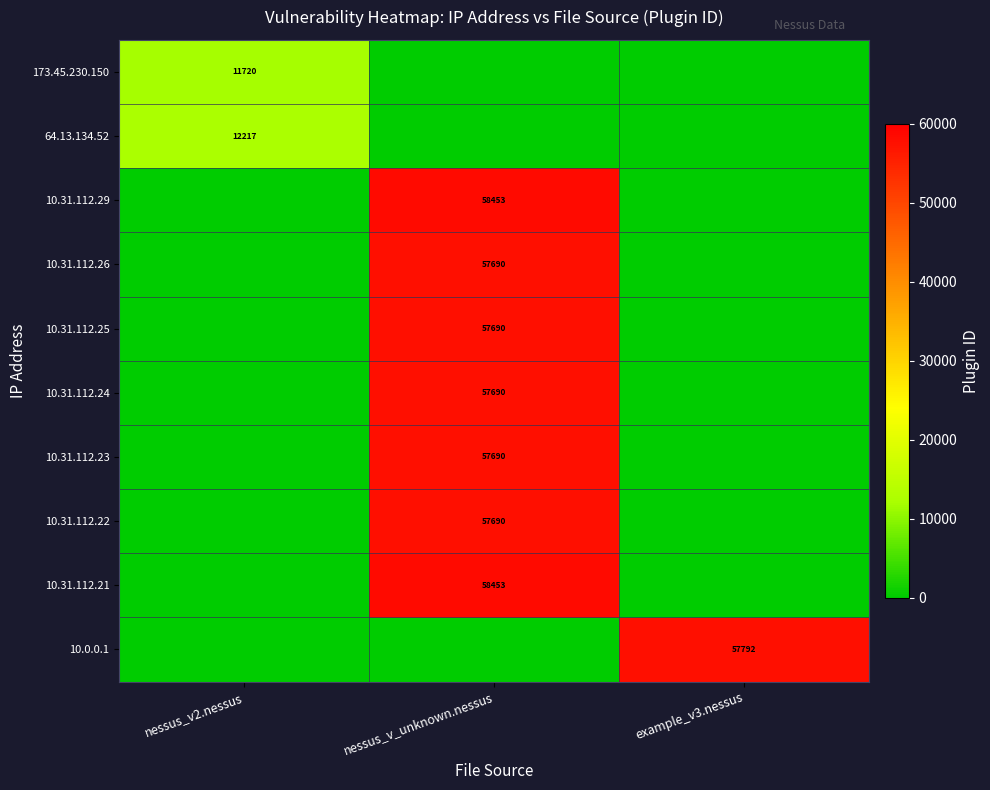

The 10.31.112.21 series shows 97385 at nessus_v_unknown.nessus. True or false?

False